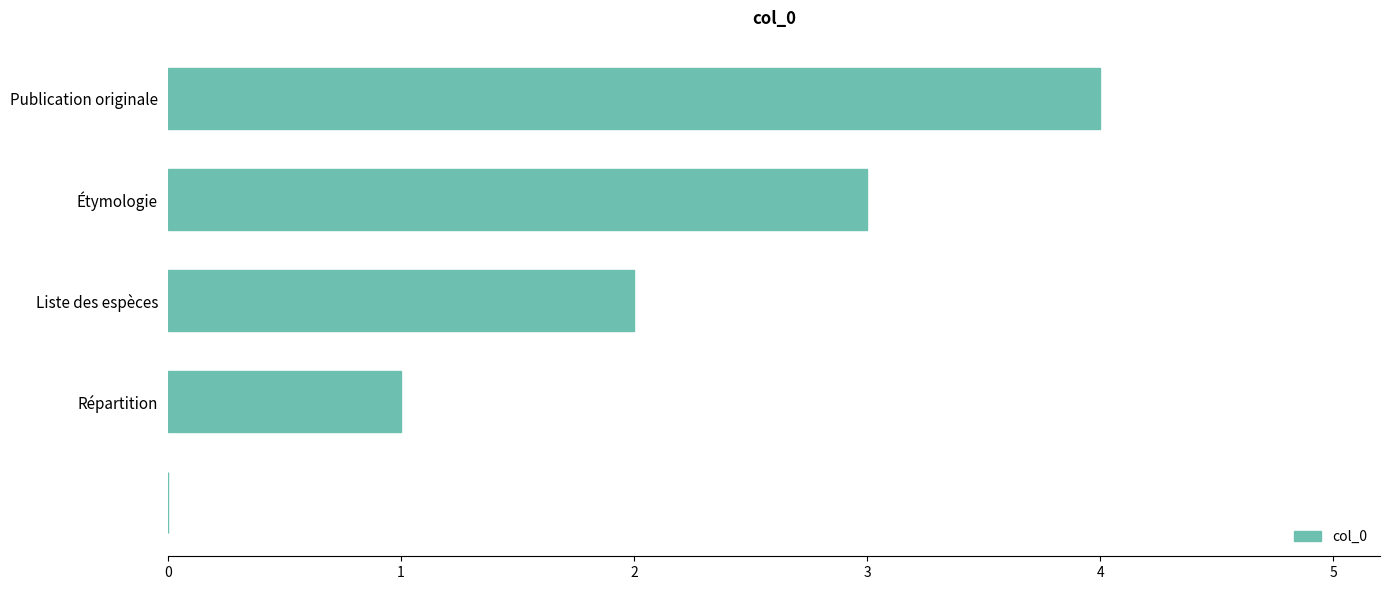

What is the maximum value shown in the chart?

4